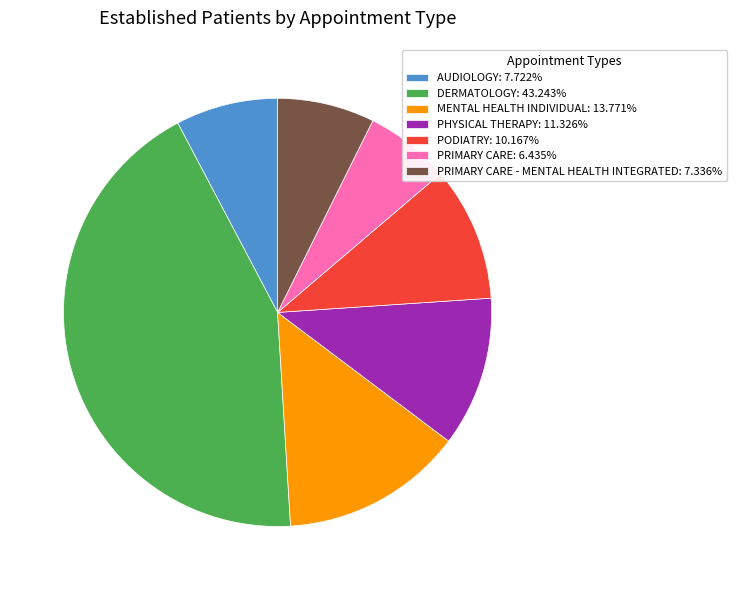

Does AUDIOLOGY: 7.722% represent more than half of the total?

No